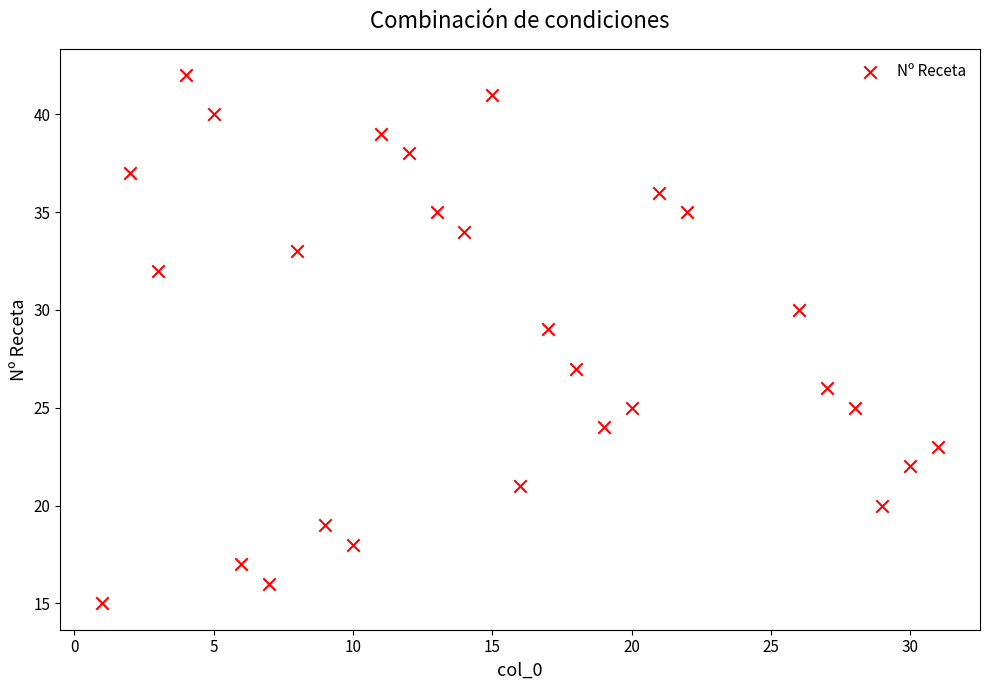

What is the range of Y values (max minus min)?

27